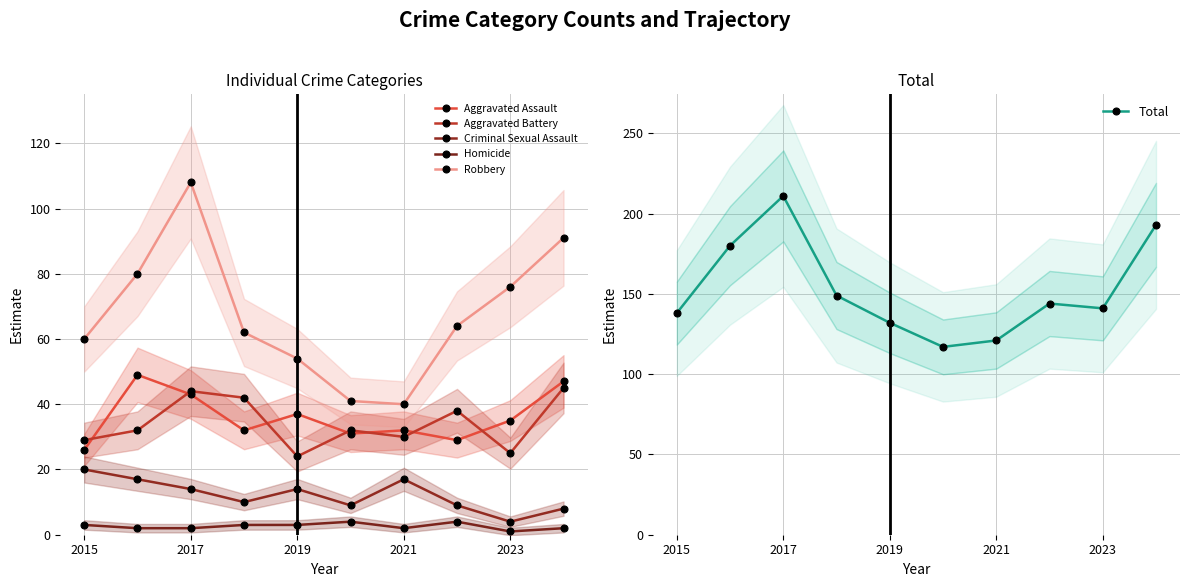

The value of Homicide at 2017 is 2. True or false?

True